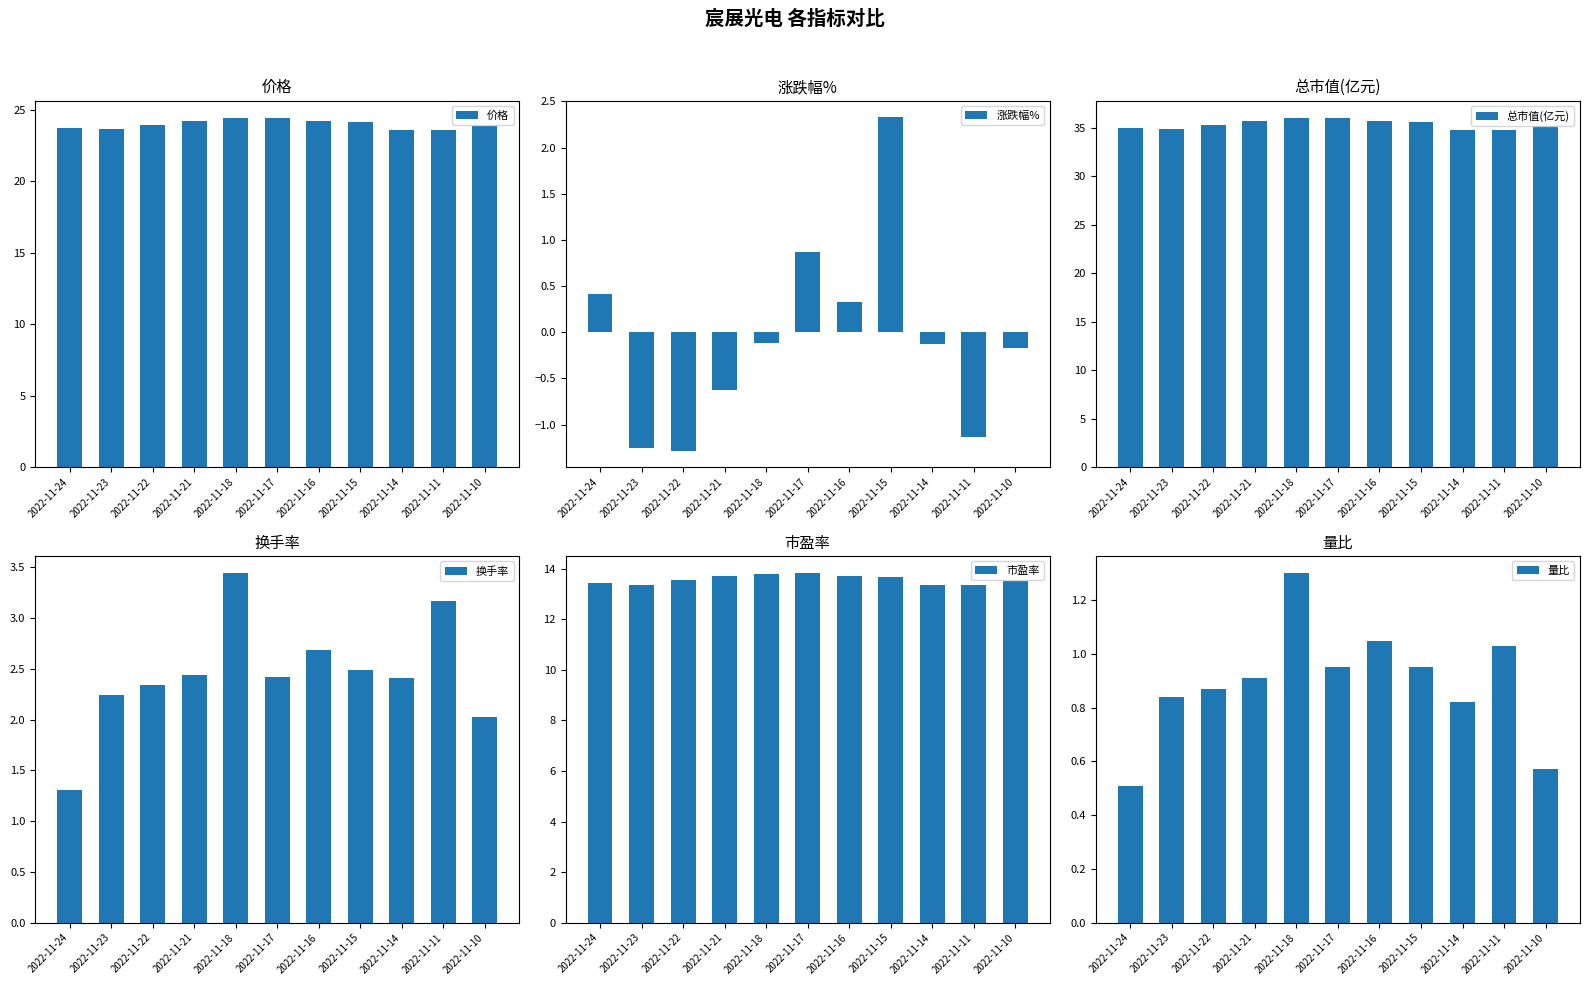

How many groups of bars are there?

11